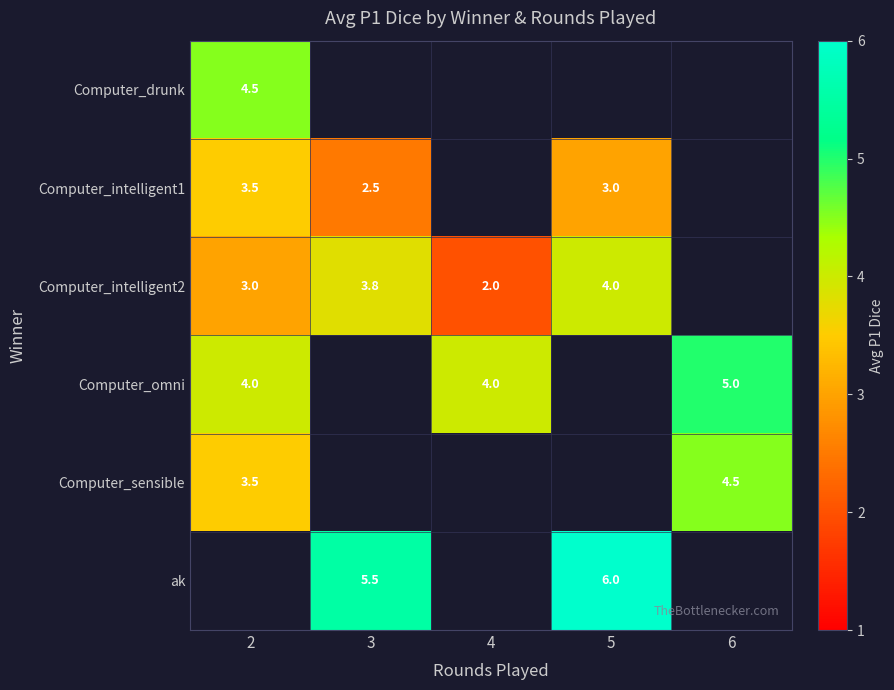

How many distinct data groups are displayed?

6